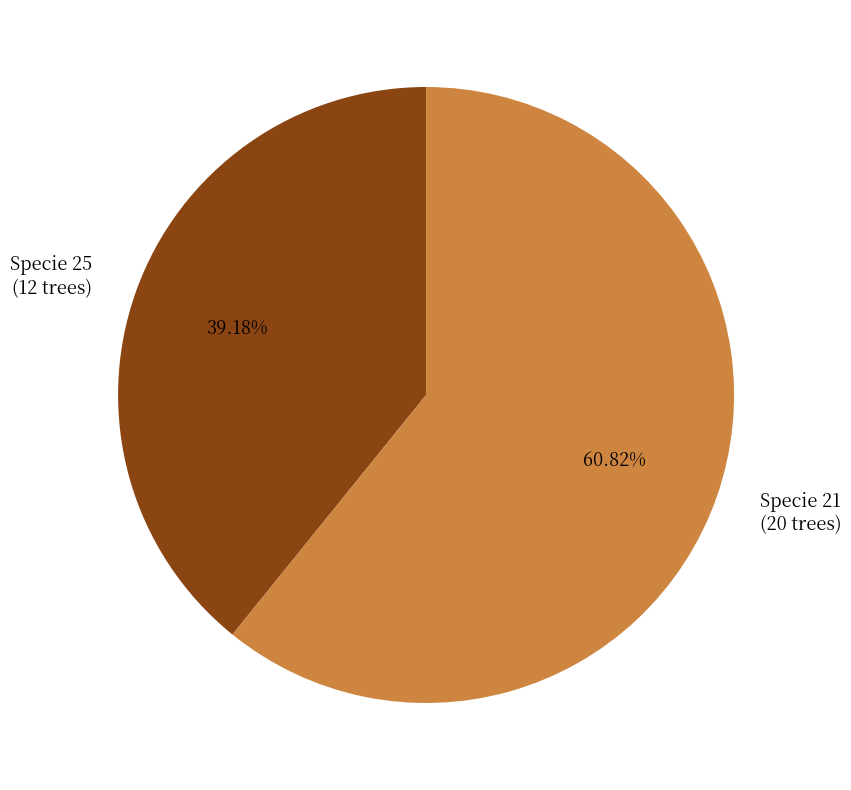

What is the largest slice in the pie chart?

Specie 21